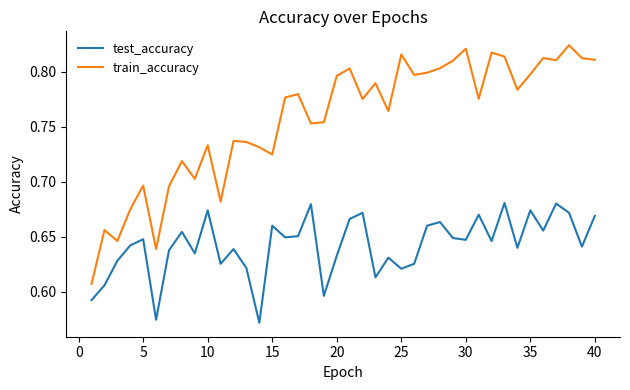

Which series has the largest range (max minus min)?

train_accuracy